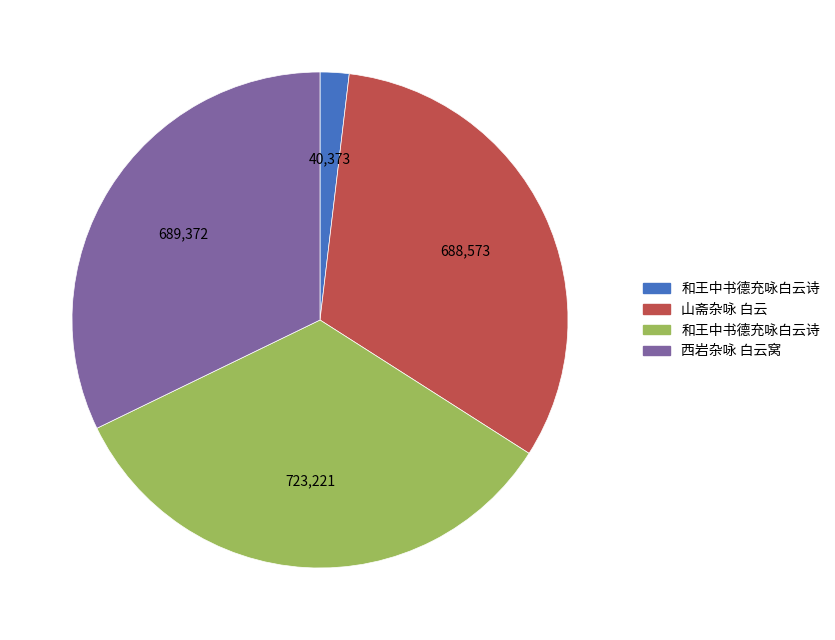

Is there any slice that represents more than half of the pie?

No